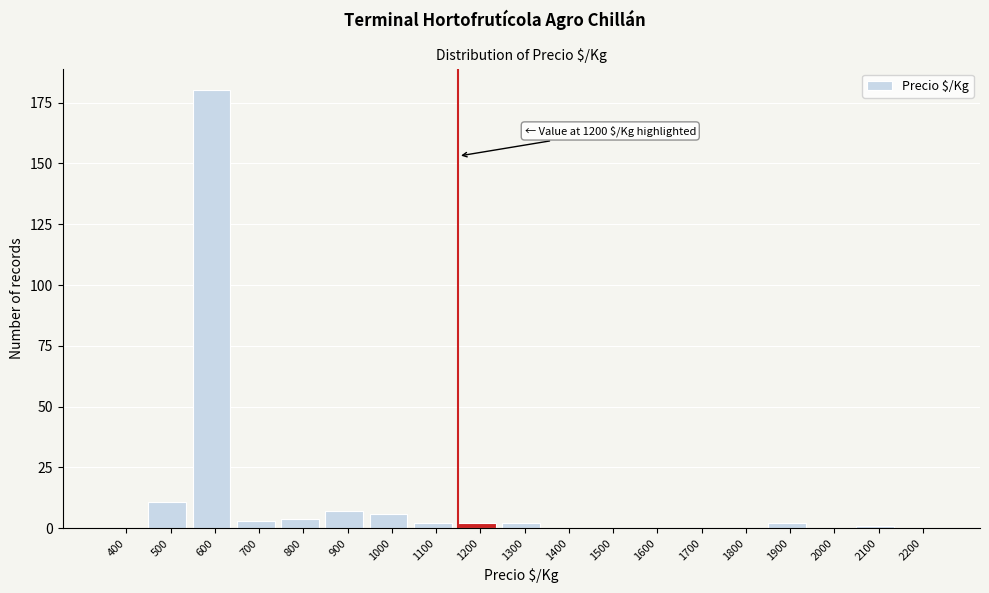

Reading left to right, transcribe all the data shown in this chart.

400=0	500=11	600=180	700=3	800=4	900=7	1000=6	1100=2	1200=2	1300=2	1400=0	1500=0	1600=0	1700=0	1800=0	1900=2	2000=0	2100=1	2200=0